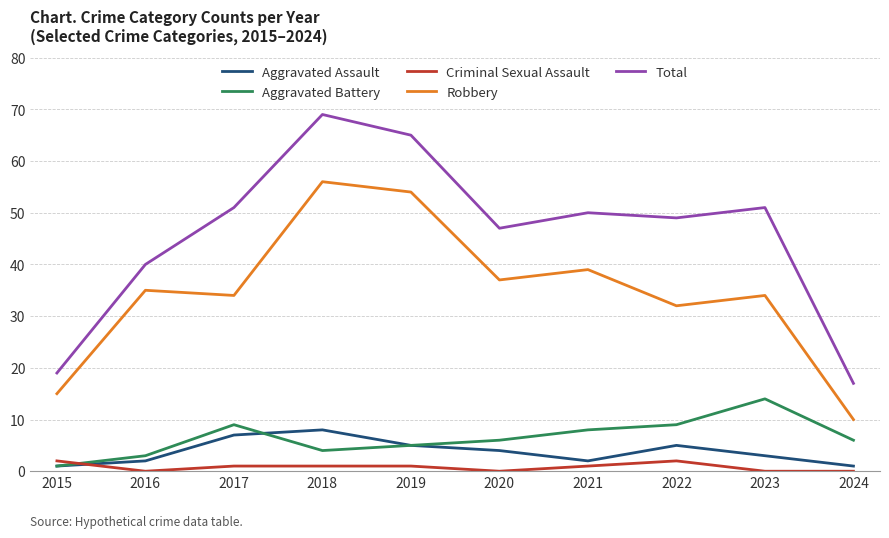

Reading left to right, transcribe all the data shown in this chart.

Aggravated Assault: 2015=1	2016=2	2017=7	2018=8	2019=5	2020=4	2021=2	2022=5	2023=3	2024=1
Aggravated Battery: 2015=1	2016=3	2017=9	2018=4	2019=5	2020=6	2021=8	2022=9	2023=14	2024=6
Criminal Sexual Assault: 2015=2	2016=0	2017=1	2018=1	2019=1	2020=0	2021=1	2022=2	2023=0	2024=0
Robbery: 2015=15	2016=35	2017=34	2018=56	2019=54	2020=37	2021=39	2022=32	2023=34	2024=10
Total: 2015=19	2016=40	2017=51	2018=69	2019=65	2020=47	2021=50	2022=49	2023=51	2024=17